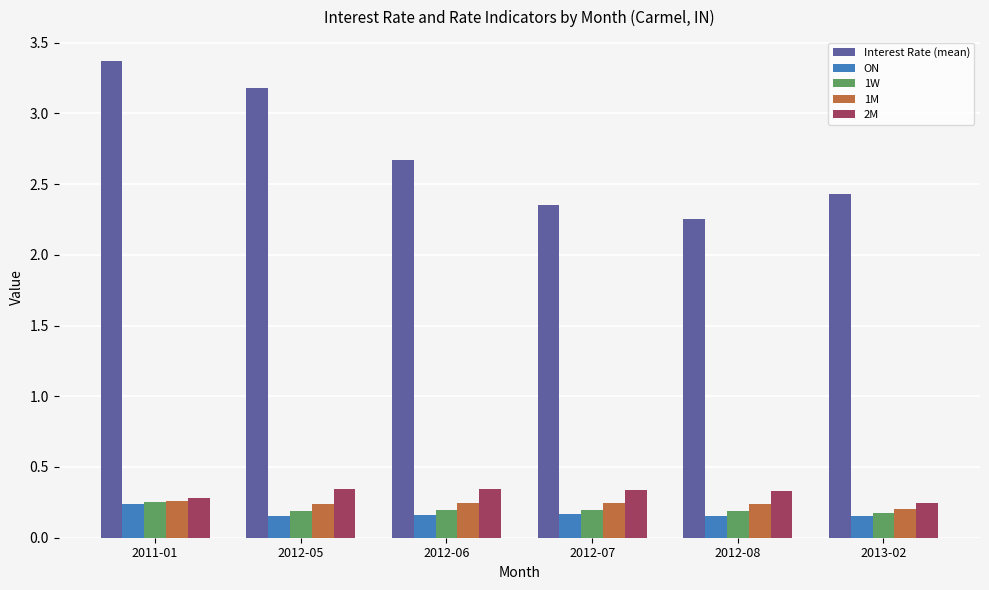

What is the total value across all series at 2012-07?

3.3